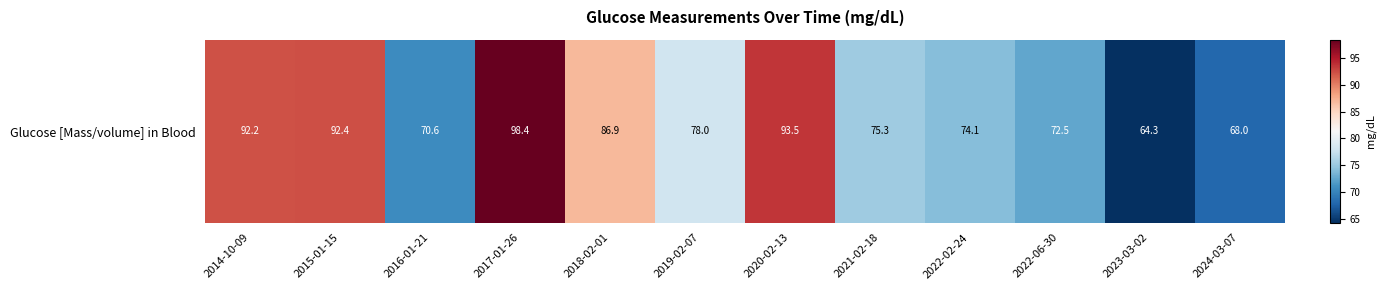

The chart shows a value of 92.2 at 2014-10-09. True or false?

True